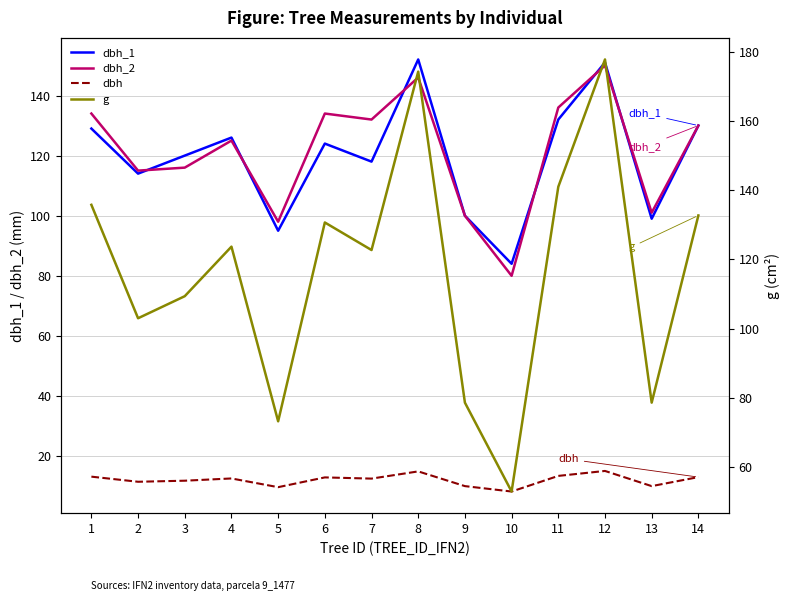

Does the chart have visible grid lines?

Yes